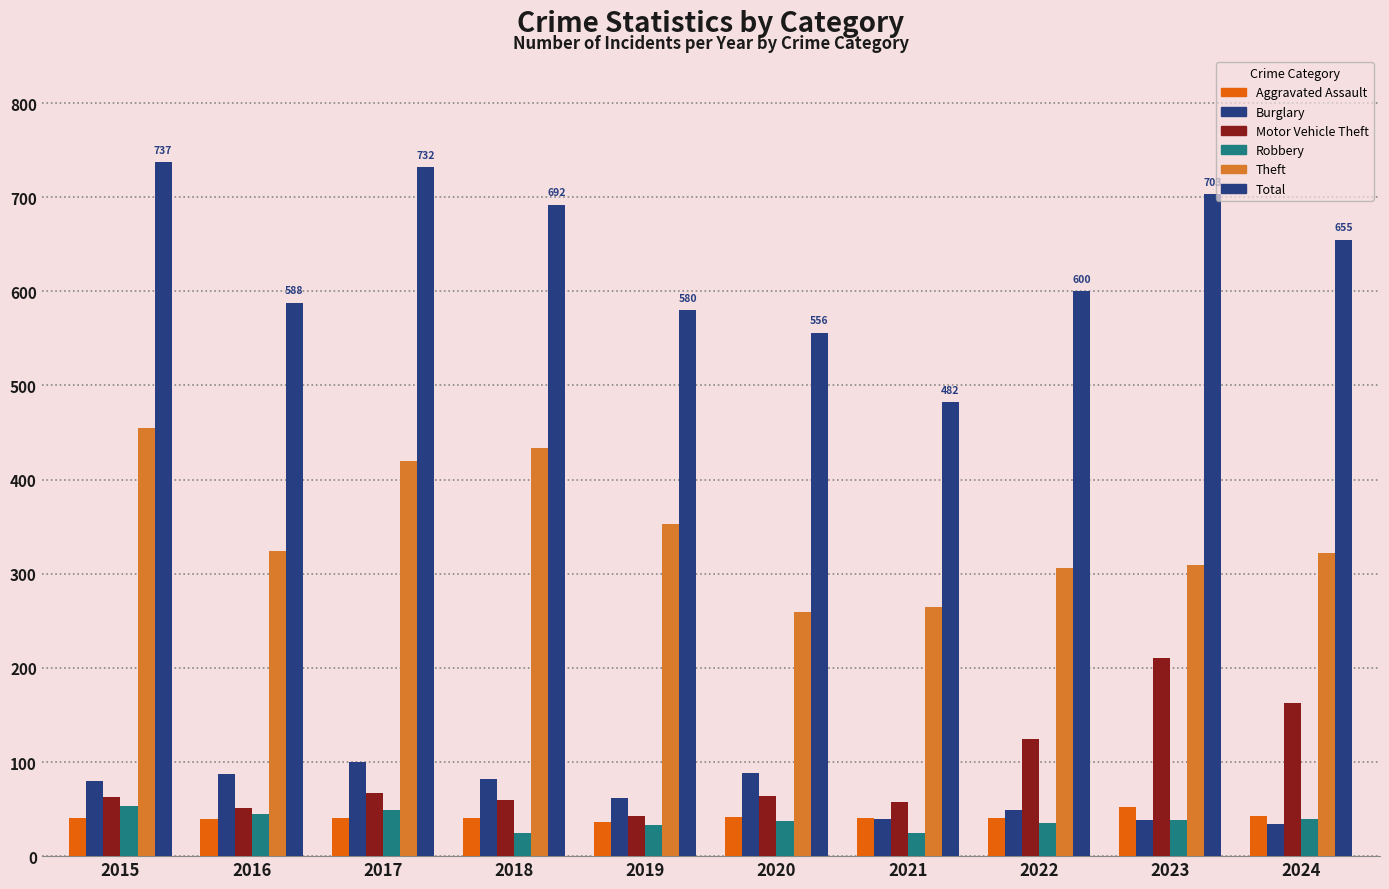

At 2015, list the series in order from largest to smallest.

Total, Theft, Burglary, Motor Vehicle Theft, Robbery, Aggravated Assault